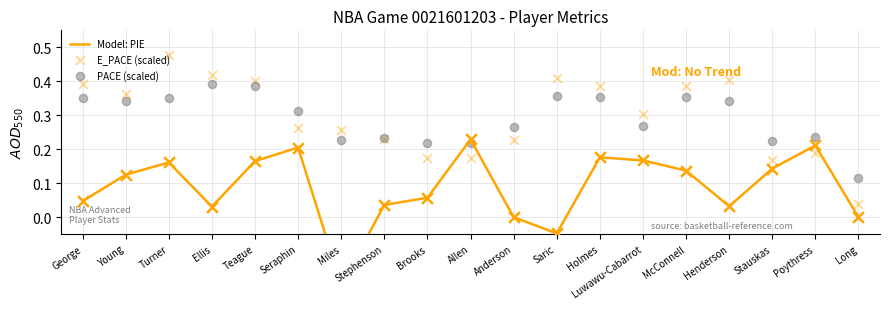

Is the value of PACE (scaled) at George greater than the value of E_PACE (scaled) at Stauskas?

Yes